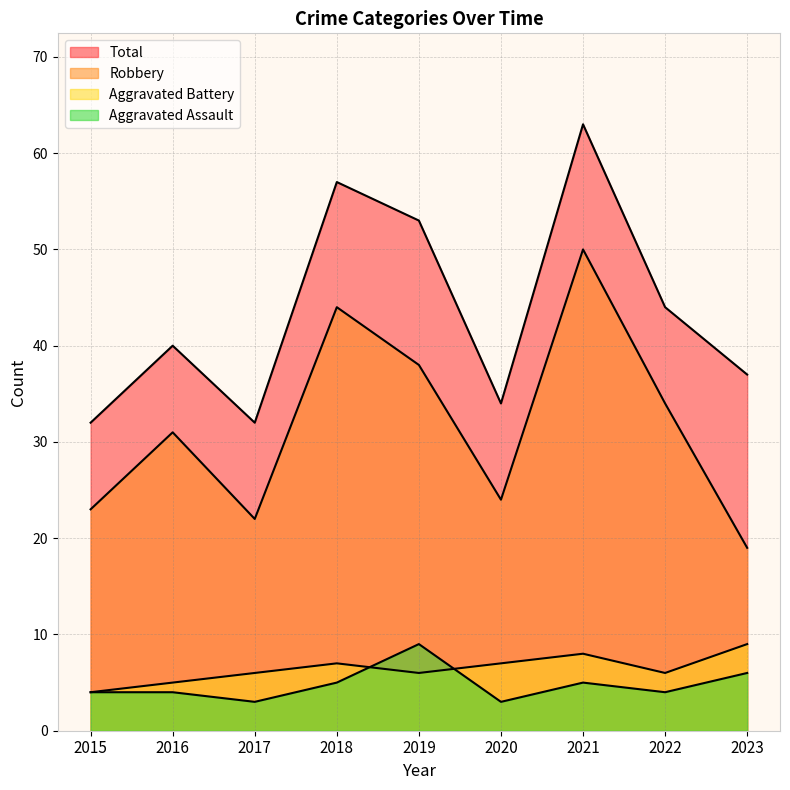

How many distinct data groups are displayed?

4